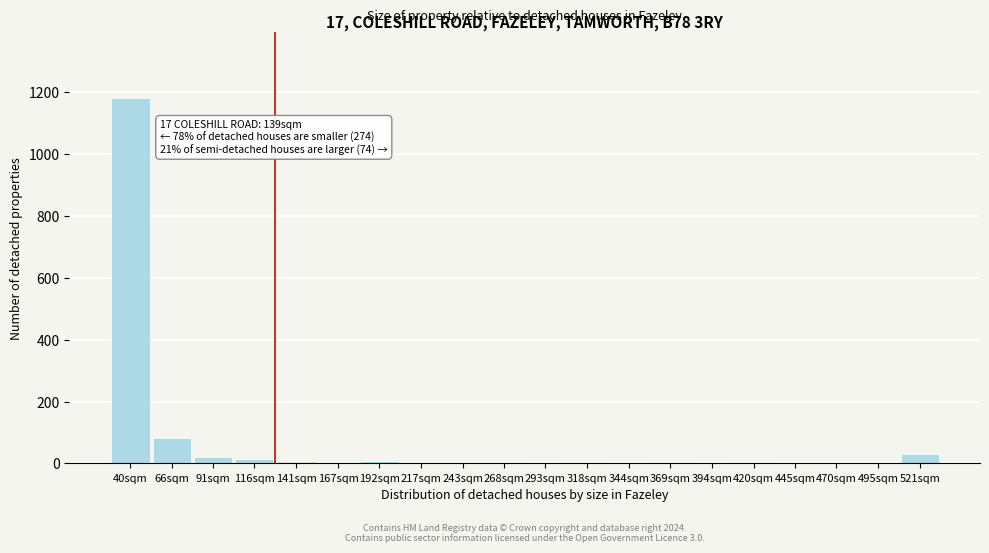

Where is the data nearest to the value 590?

66sqm